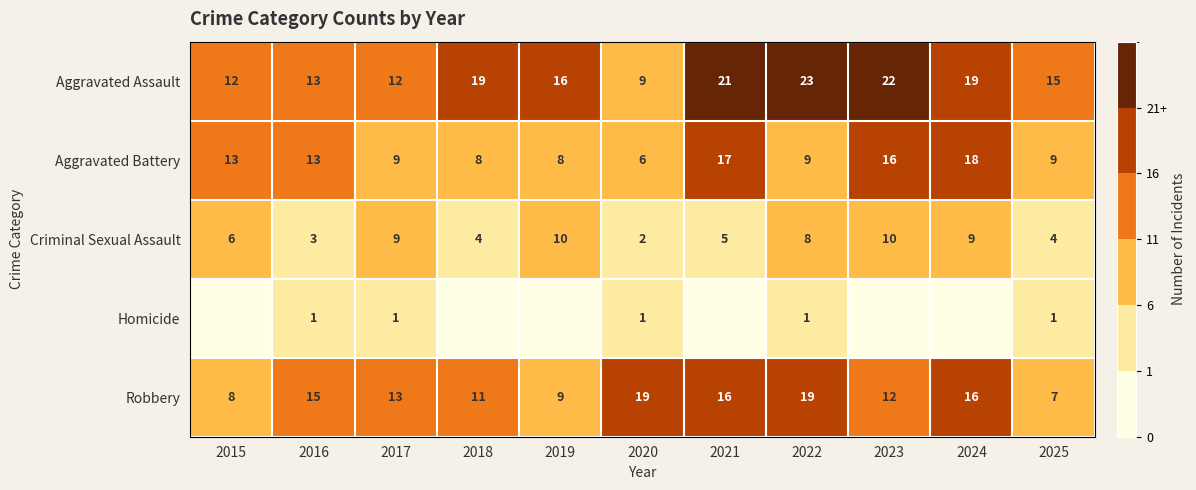

Is the value of Aggravated Assault at 2025 greater than the value of Aggravated Battery at 2024?

No